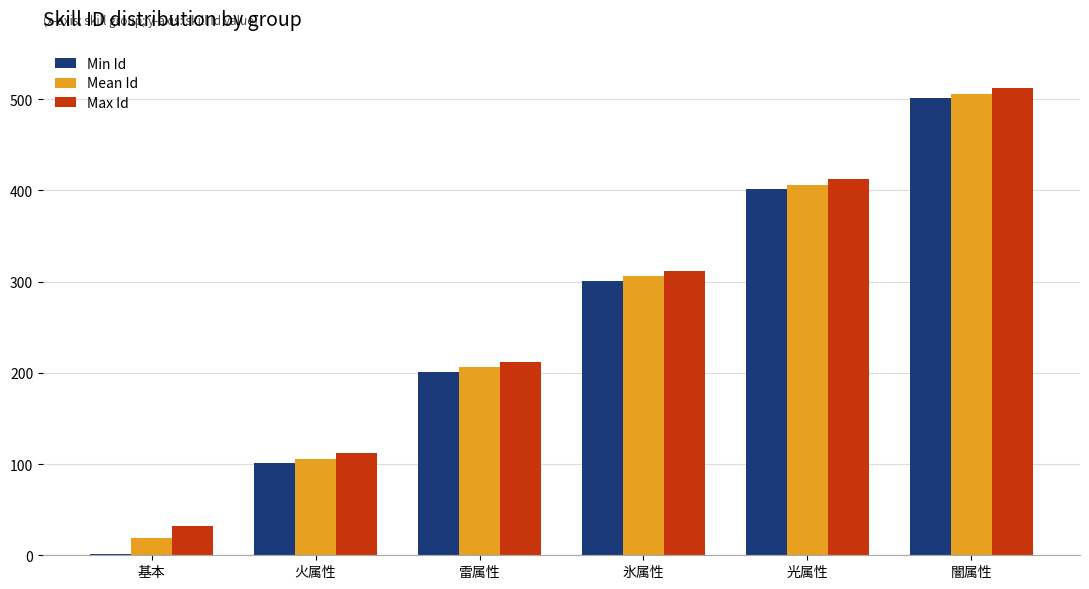

At which category is the sum across all series the highest?

闇属性